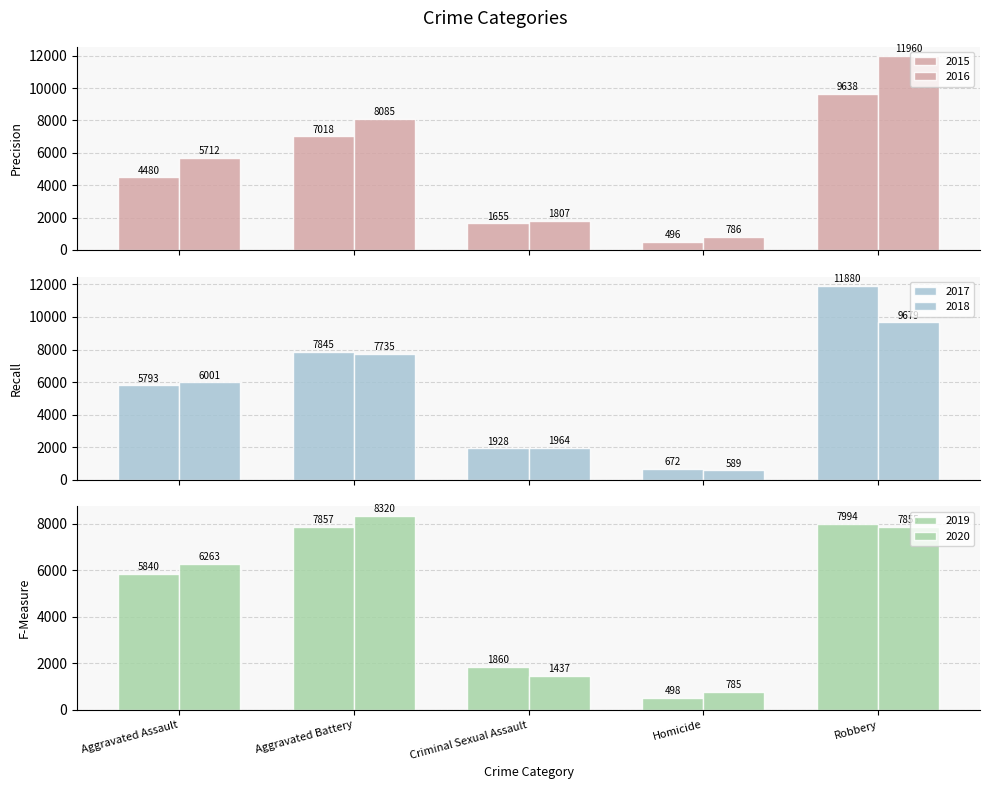

Which has a higher value, Criminal Sexual Assault or Aggravated Battery?

Aggravated Battery